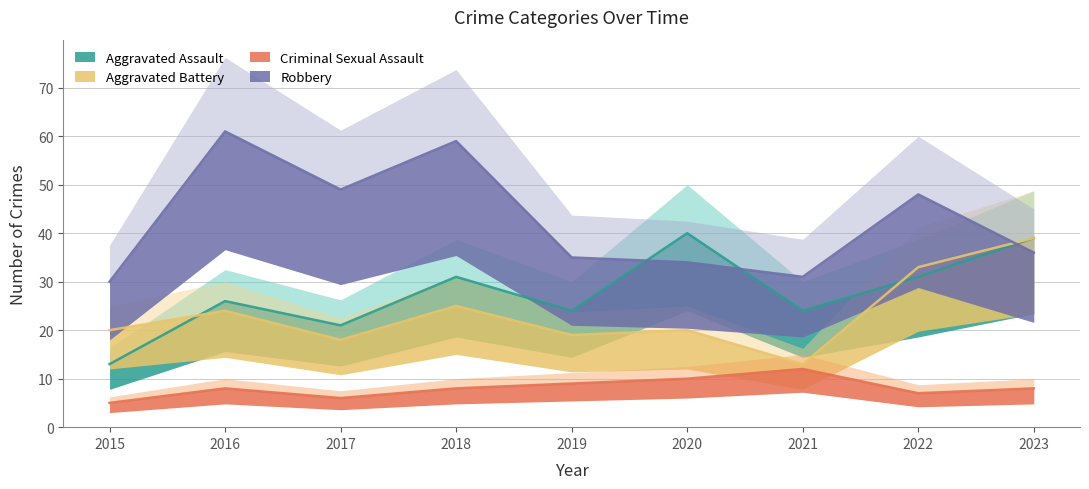

Which has a higher value, 2015 or 2021?

2021